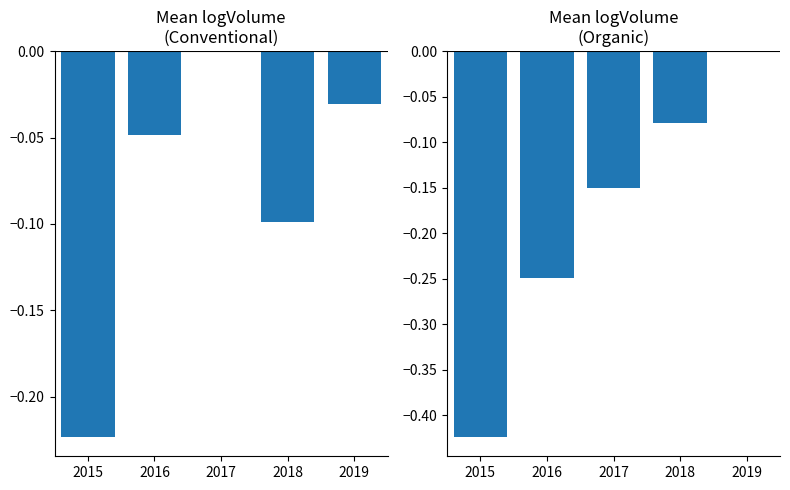

Is it true that organic equals 0.0 at 2019?

True